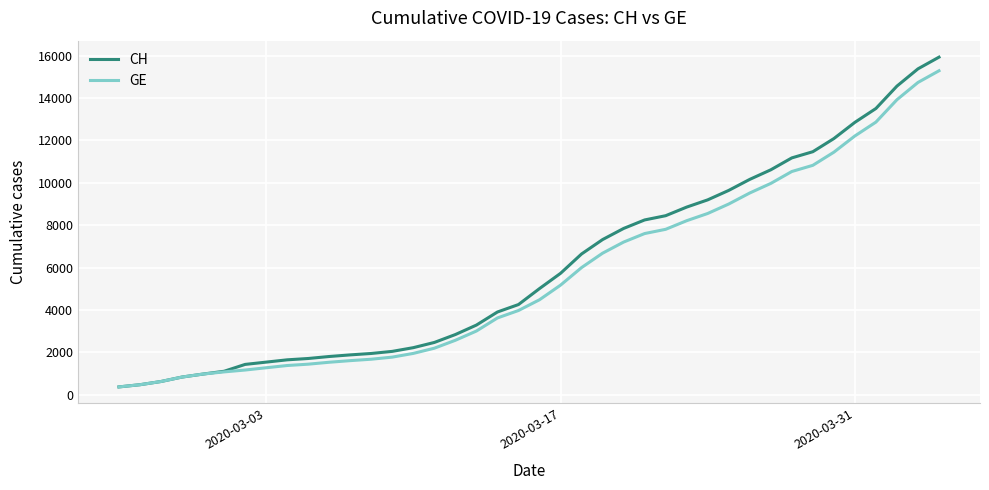

Is this an area chart (filled region under the line)?

No